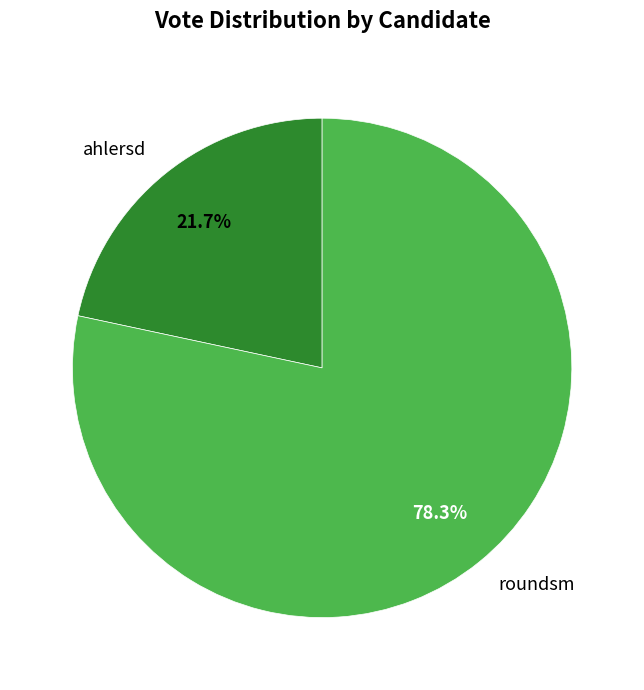

What percentage do roundsm and ahlersd together represent?

100.0%